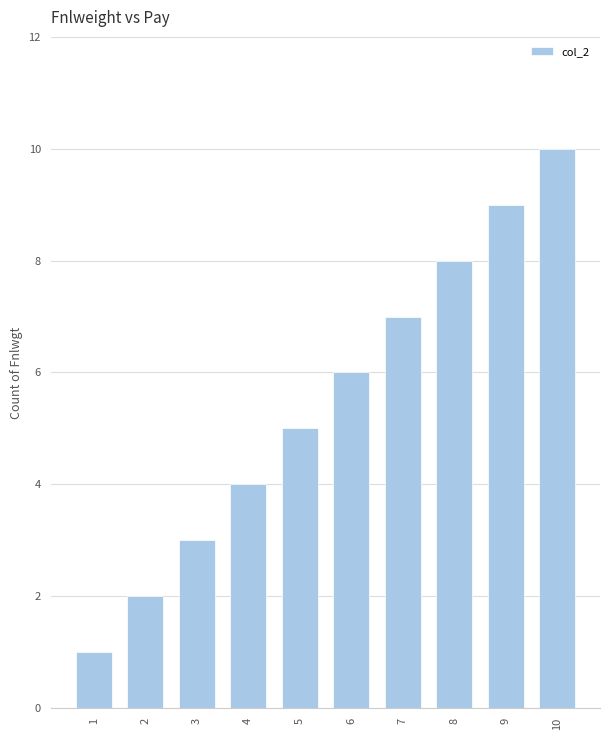

Between 8 and 10, which is larger?

10